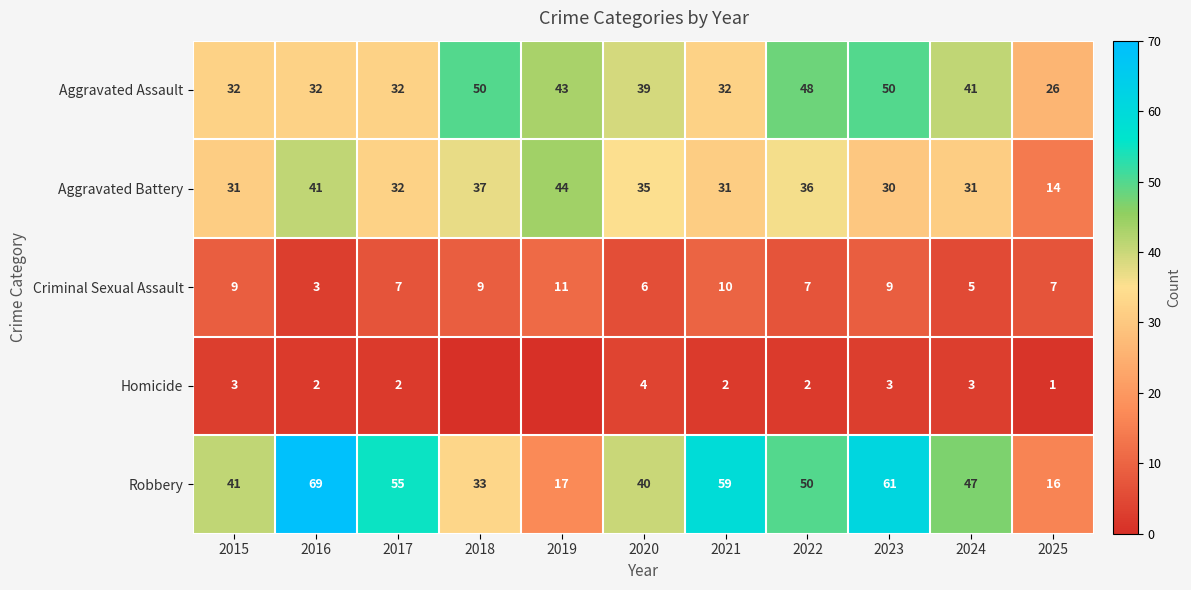

What is the difference between the highest and lowest values at 2022?

48